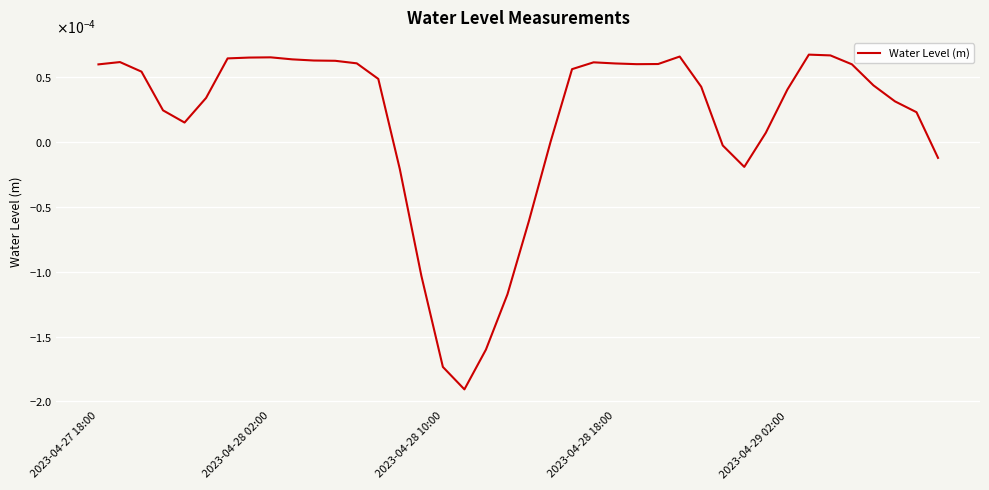

Does the chart display data point markers on the line(s)?

No